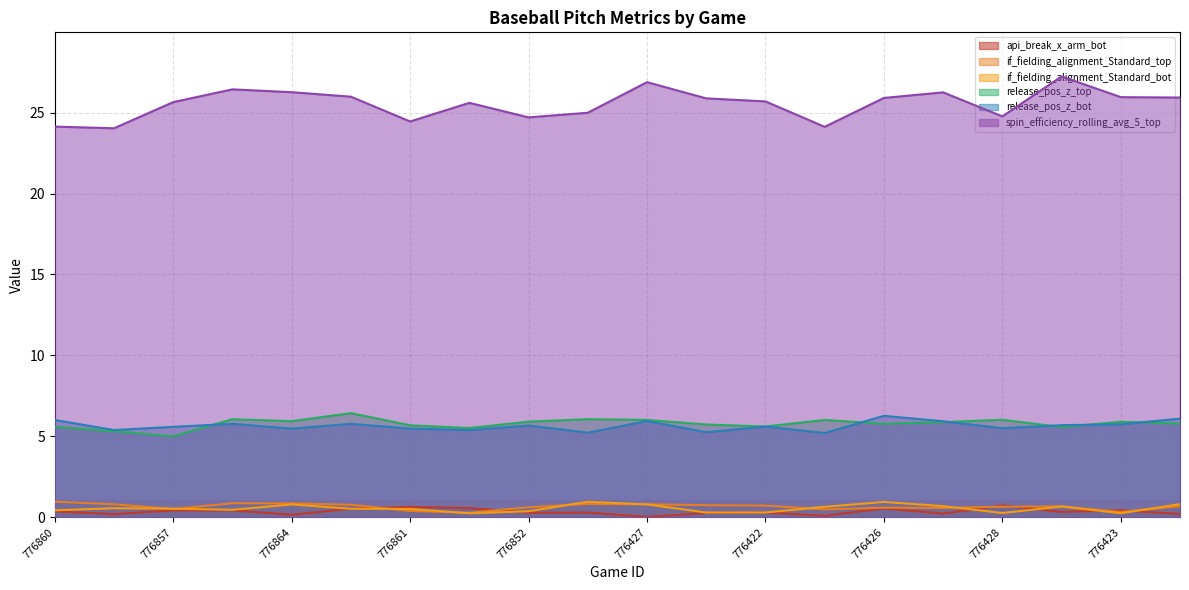

Count the number of categories in the chart.

20